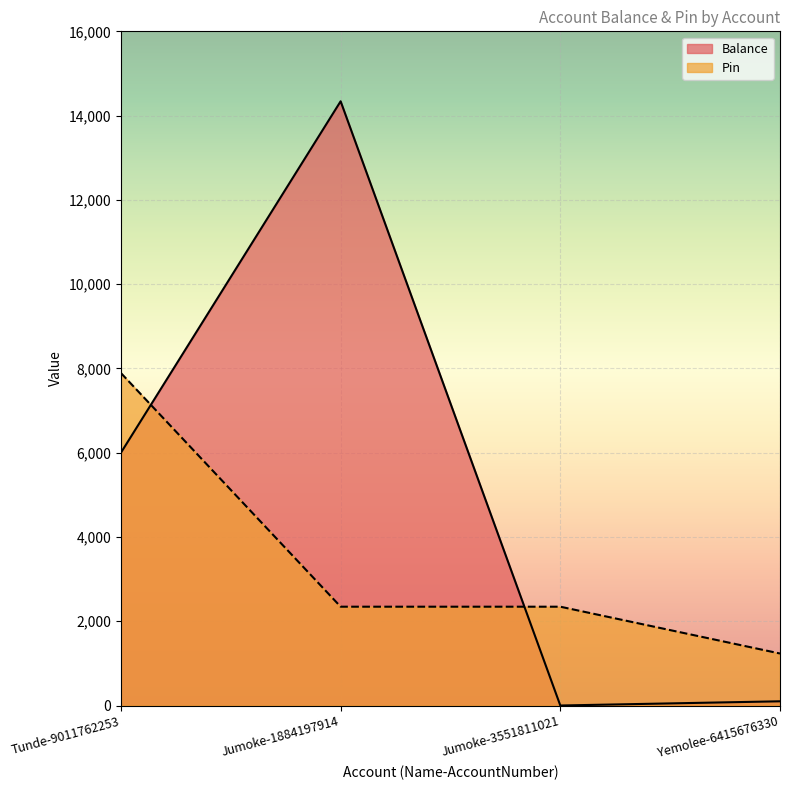

True or false: Pin has more than 2 interior local peaks.

False